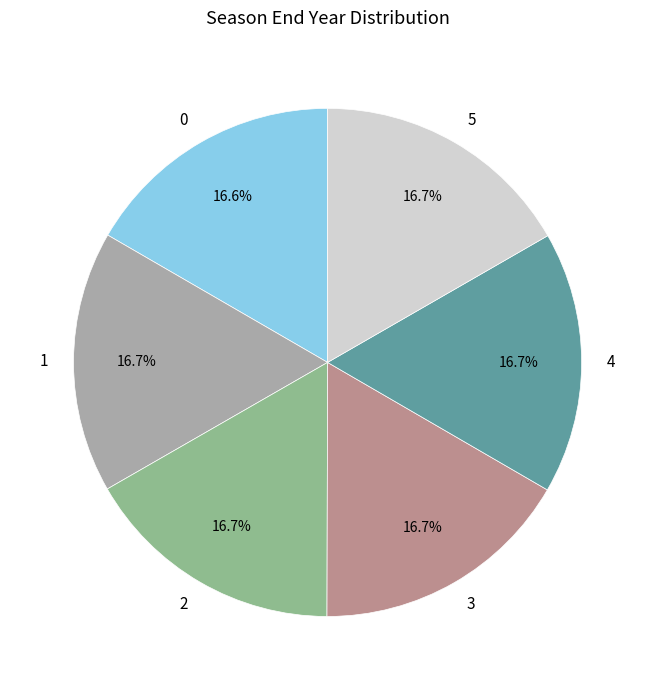

How many slices are in this pie chart?

6